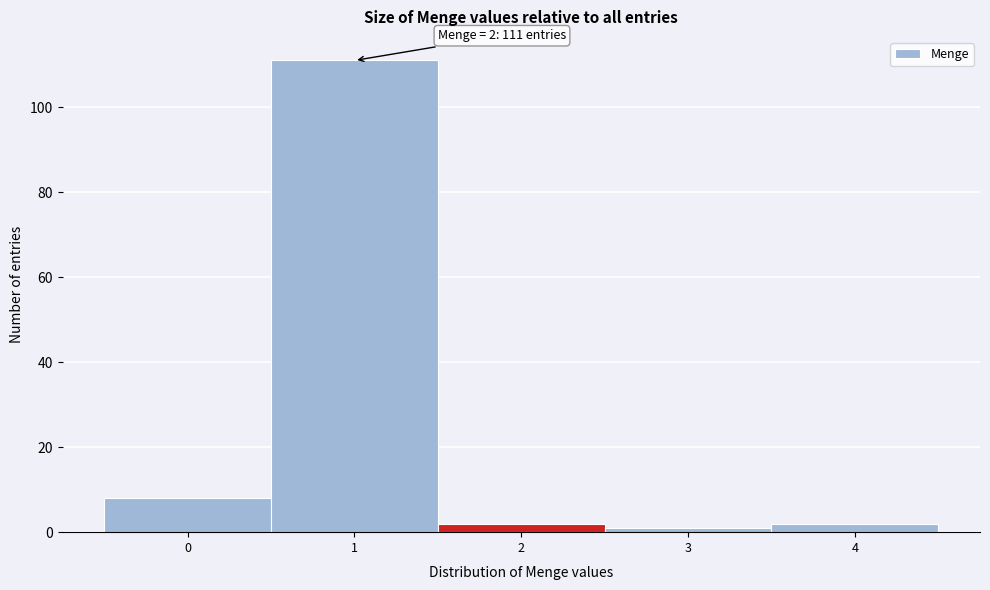

Reading left to right, transcribe all the data shown in this chart.

0=8	1=111	2=2	3=1	4=2